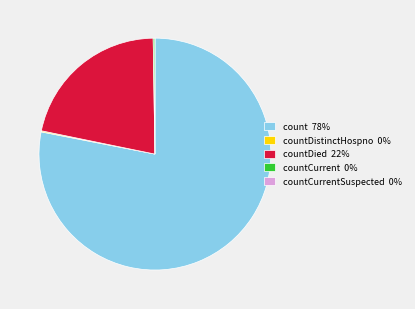

Which slice is the largest?

count 78%